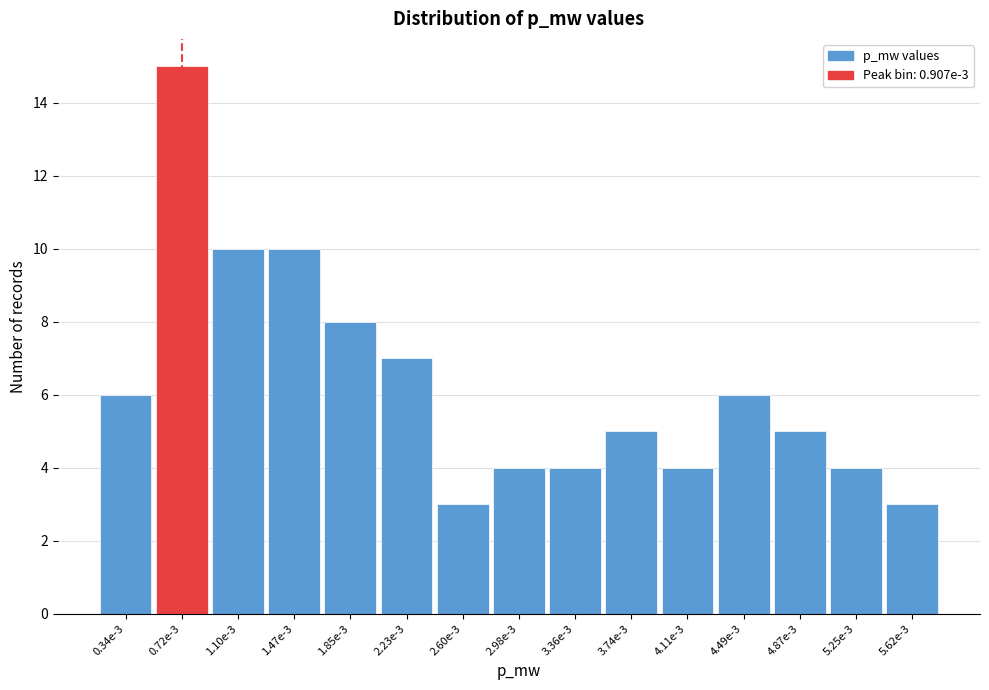

Reading left to right, extract all data points from this chart.

0.34e-3=6	0.72e-3=15	1.10e-3=10	1.47e-3=10	1.85e-3=8	2.23e-3=7	2.60e-3=3	2.98e-3=4	3.36e-3=4	3.74e-3=5	4.11e-3=4	4.49e-3=6	4.87e-3=5	5.25e-3=4	5.62e-3=3